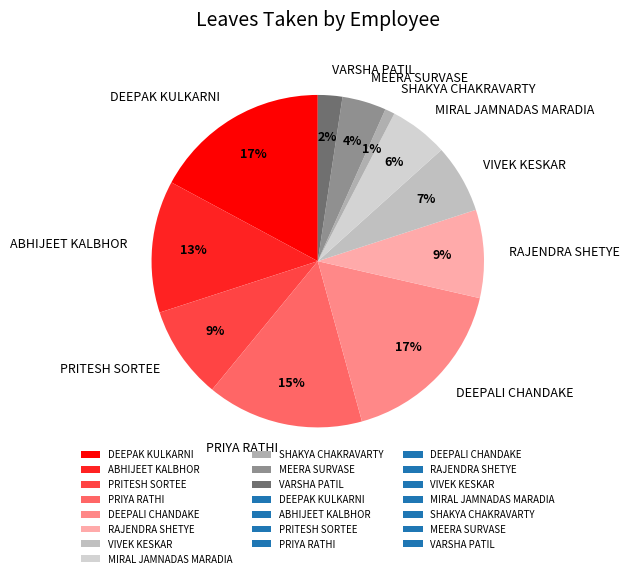

Count the number of slices in the pie.

11